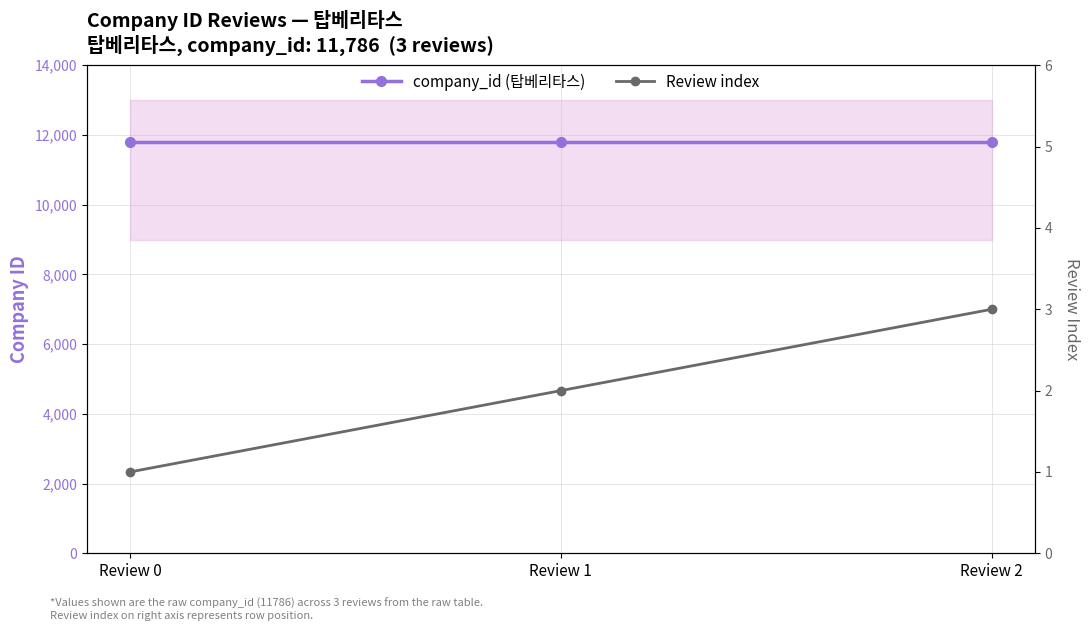

At which category is the sum across all series the highest?

Review 2